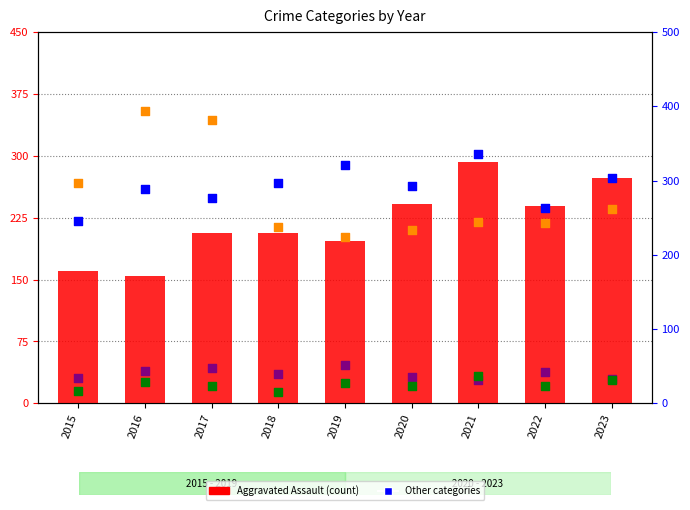

What is the total value across all series at 2019?

820